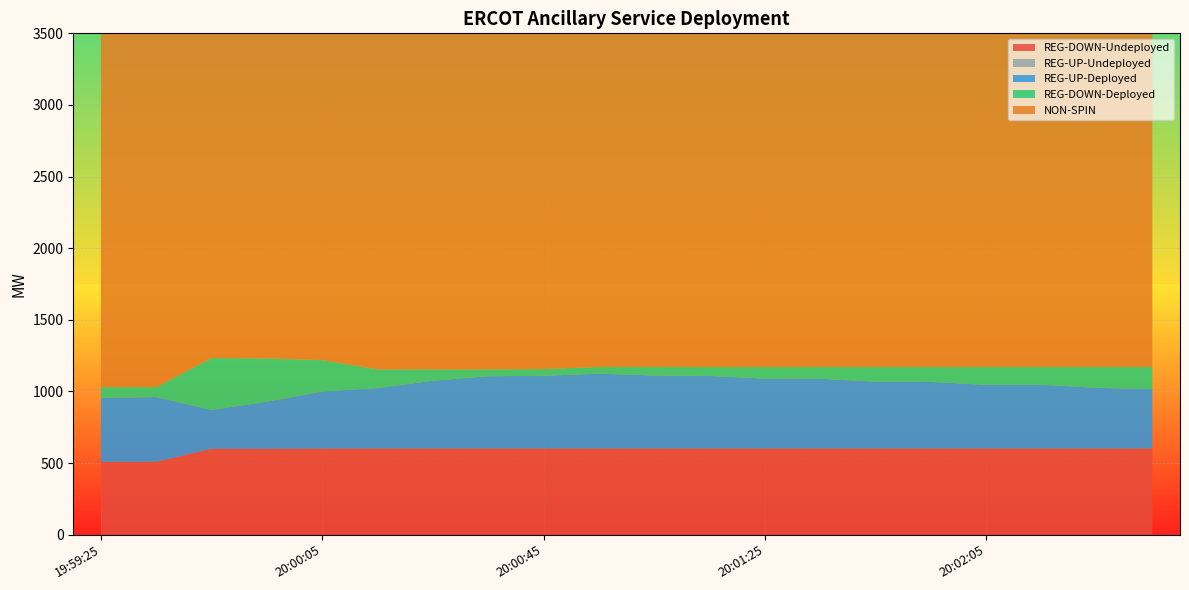

Reading left to right, what are all the values shown in this chart?

REG-DOWN-Undeployed: 19:59:25=508	19:59:33=508	19:59:45=599	19:59:53=599	20:00:05=600	20:00:13=601	20:00:25=601	20:00:33=601	20:00:45=601	20:00:53=601	20:01:05=601	20:01:13=601	20:01:25=601	20:01:33=601	20:01:45=601	20:01:53=601	20:02:05=601	20:02:13=601	20:02:25=601	20:02:33=601
REG-UP-Undeployed: 19:59:25=0	19:59:33=0	19:59:45=0	19:59:53=0	20:00:05=0	20:00:13=0	20:00:25=0	20:00:33=0	20:00:45=0	20:00:53=0	20:01:05=0	20:01:13=0	20:01:25=0	20:01:33=0	20:01:45=0	20:01:53=0	20:02:05=0	20:02:13=0	20:02:25=0	20:02:33=0
REG-UP-Deployed: 19:59:25=447	19:59:33=452	19:59:45=271	19:59:53=329	20:00:05=399	20:00:13=422	20:00:25=473	20:00:33=505	20:00:45=508	20:00:53=523	20:01:05=510	20:01:13=507	20:01:25=488	20:01:33=487	20:01:45=467	20:01:53=465	20:02:05=445	20:02:13=445	20:02:25=424	20:02:33=415
REG-DOWN-Deployed: 19:59:25=75	19:59:33=70	19:59:45=363	19:59:53=303	20:00:05=219	20:00:13=131	20:00:25=80	20:00:33=48	20:00:45=47	20:00:53=47	20:01:05=60	20:01:13=62	20:01:25=82	20:01:33=83	20:01:45=103	20:01:53=105	20:02:05=125	20:02:13=125	20:02:25=146	20:02:33=155
NON-SPIN: 19:59:25=2611	19:59:33=2614	19:59:45=2688	19:59:53=2688	20:00:05=2731	20:00:13=2618	20:00:25=2509	20:00:33=2509	20:00:45=2465	20:00:53=2465	20:01:05=2468	20:01:13=2468	20:01:25=2493	20:01:33=2493	20:01:45=2465	20:01:53=2493	20:02:05=2465	20:02:13=2468	20:02:25=2493	20:02:33=2493